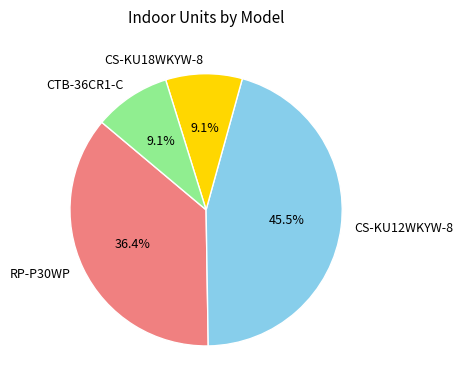

How much of the chart is everything except CS-KU18WKYW-8?

90.9%